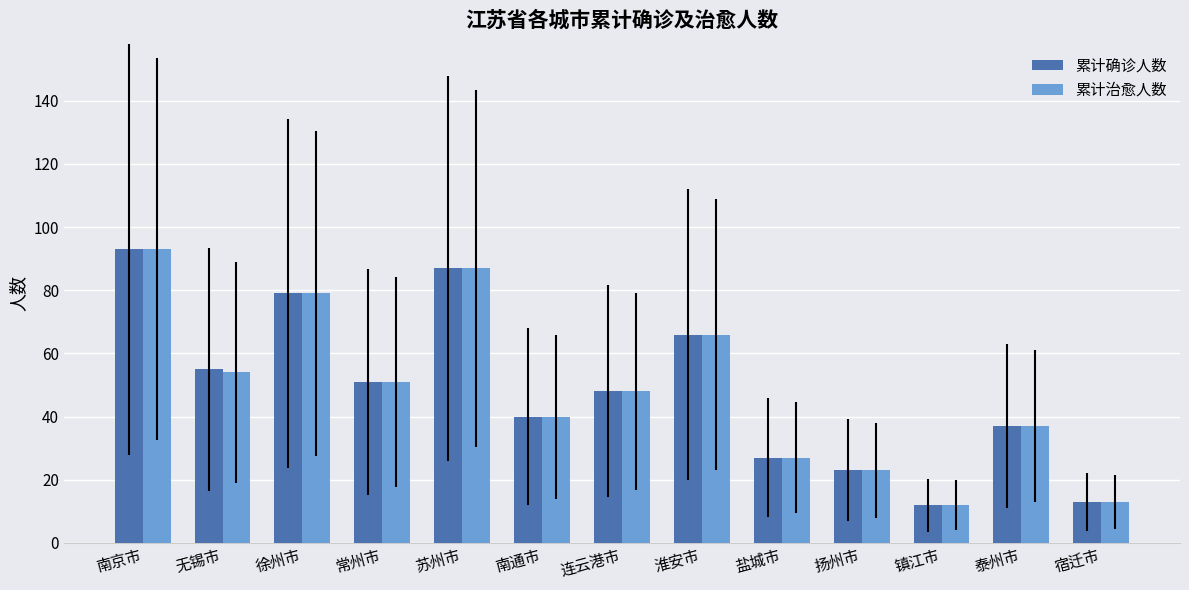

Which category has the highest value across all series?

南京市